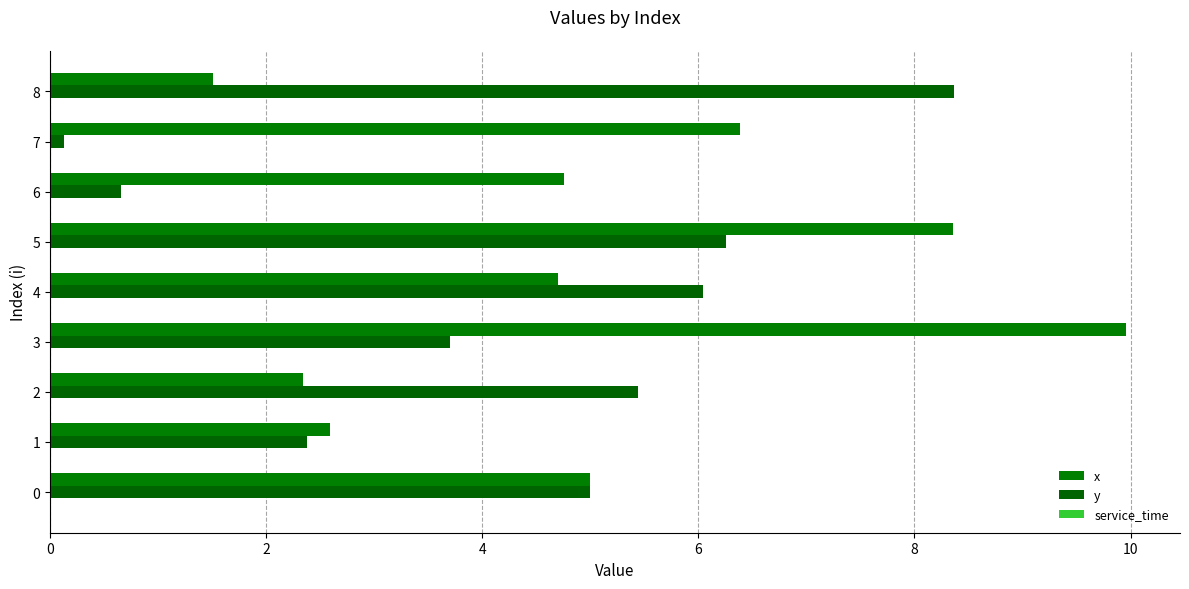

How many series are shown in this chart?

2